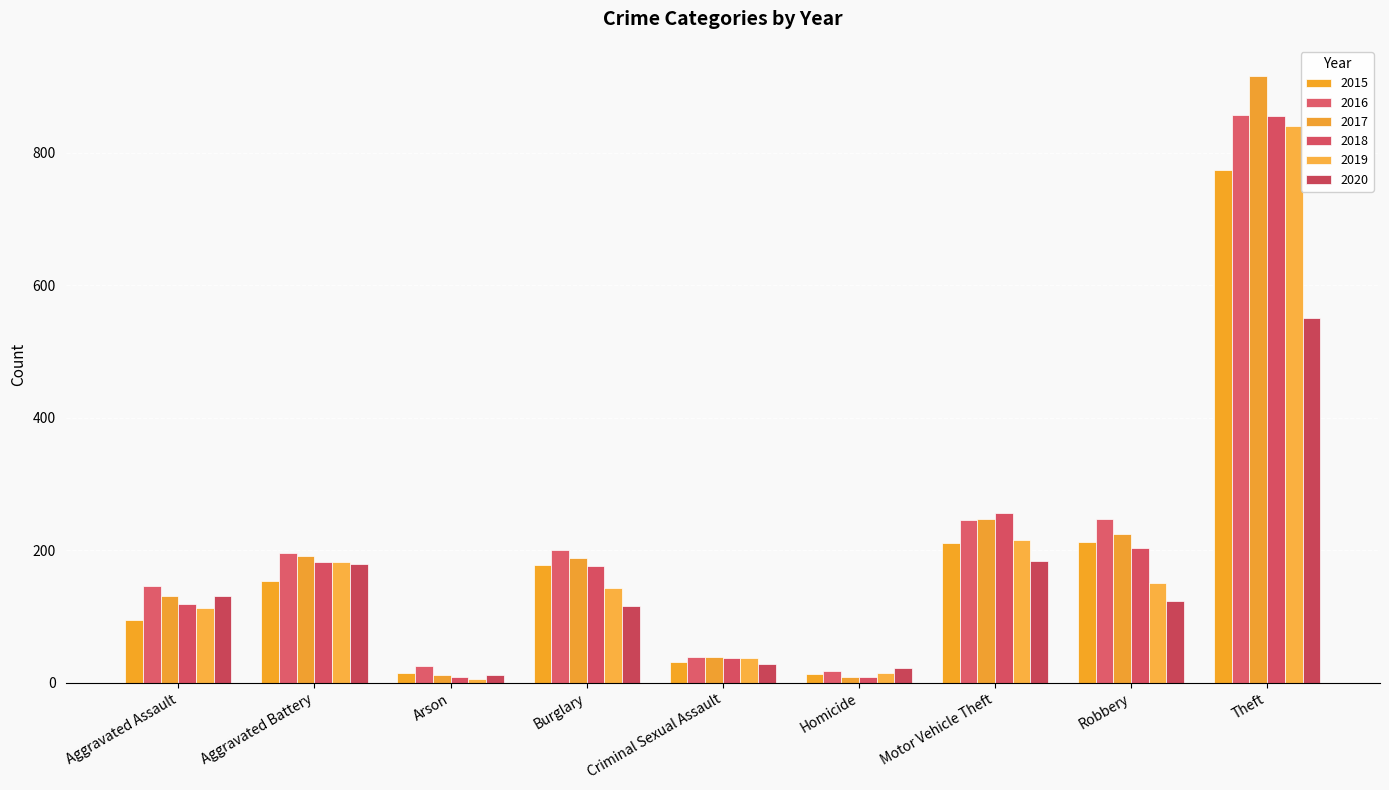

At which label is 2020 closest to 281?

Motor Vehicle Theft